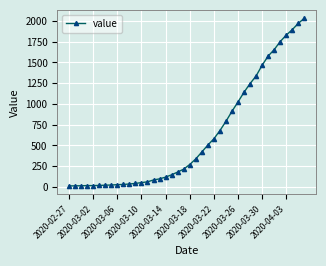

What is the greatest value displayed?

2032